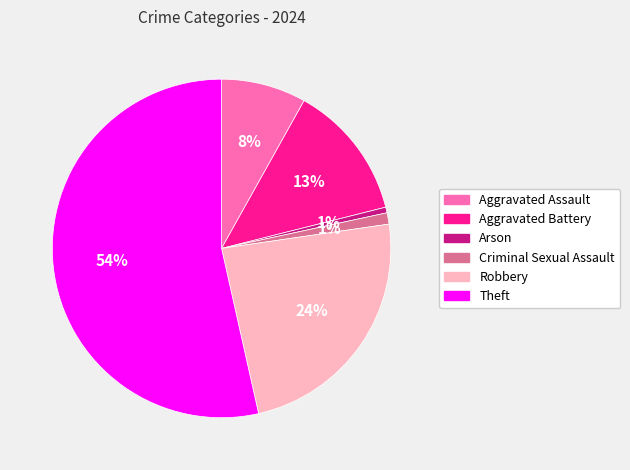

Count the number of slices in the pie.

6